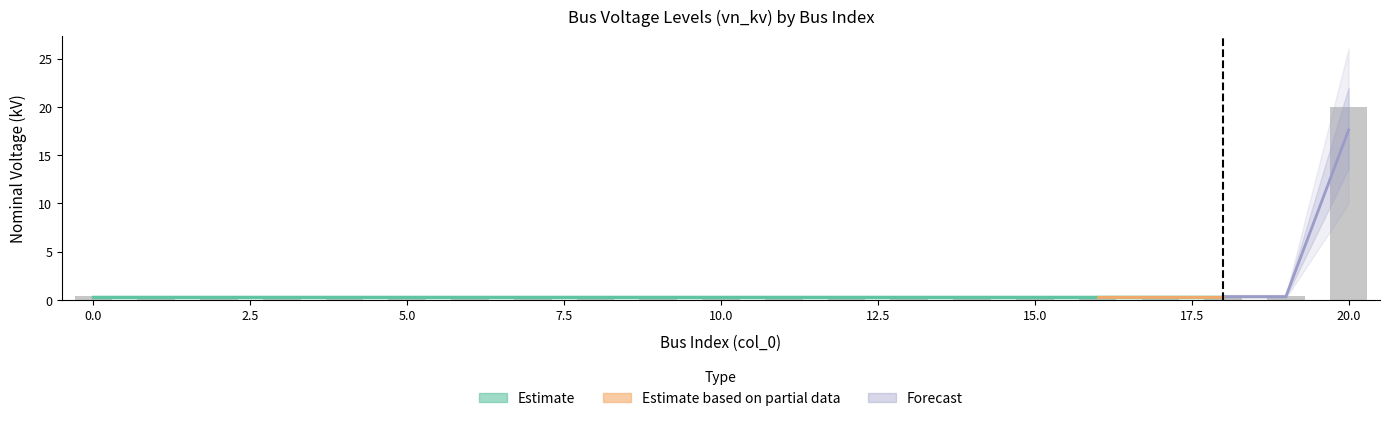

Which has a higher value, 17 or 16?

17